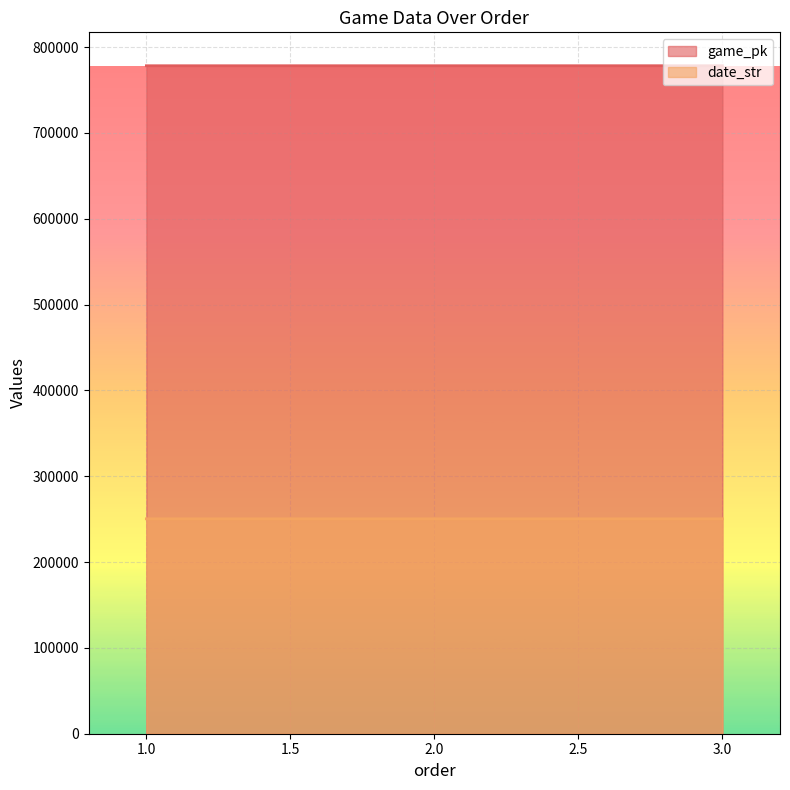

Where does the game_pk series first go above 778347?

3